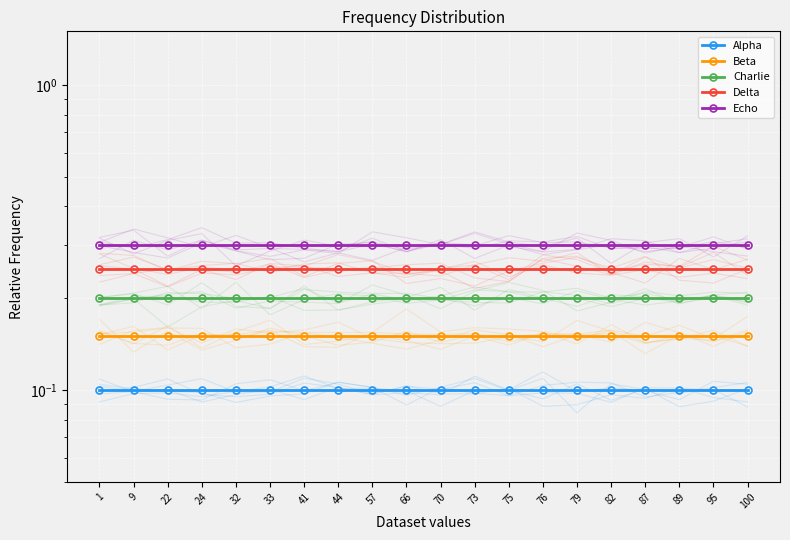

At 73, list the series in order from largest to smallest.

Echo, Delta, Charlie, Beta, Alpha